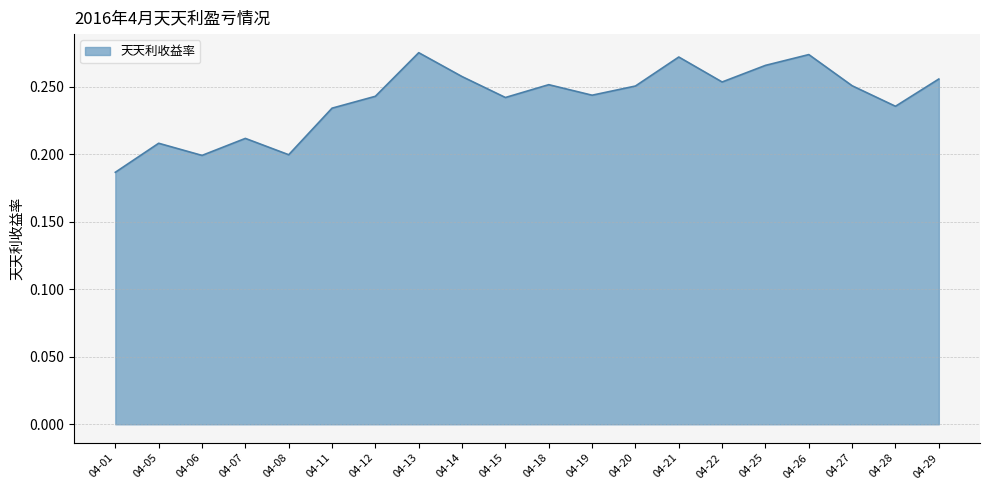

Which category has the lowest value across all series?

04-01